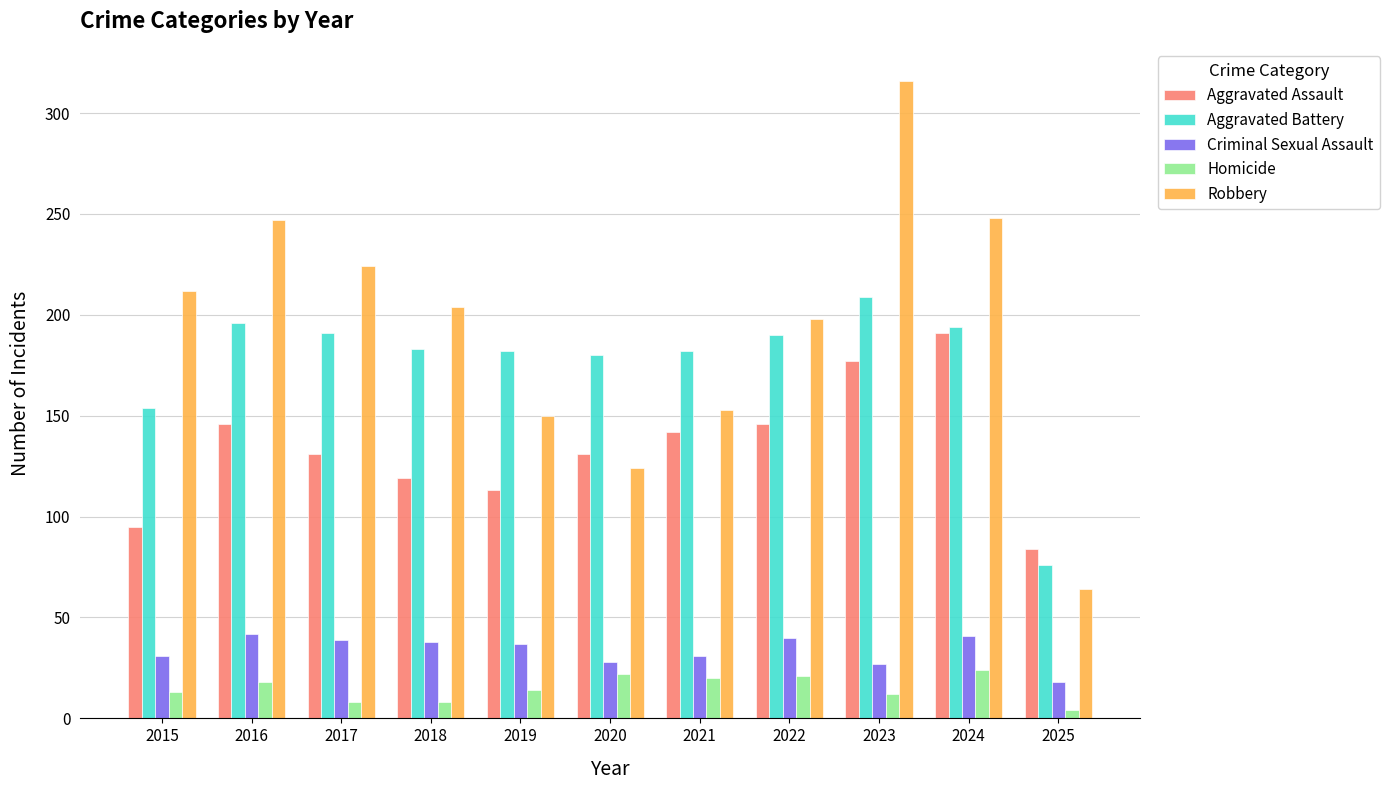

Where does the Robbery series first go above 204?

2015